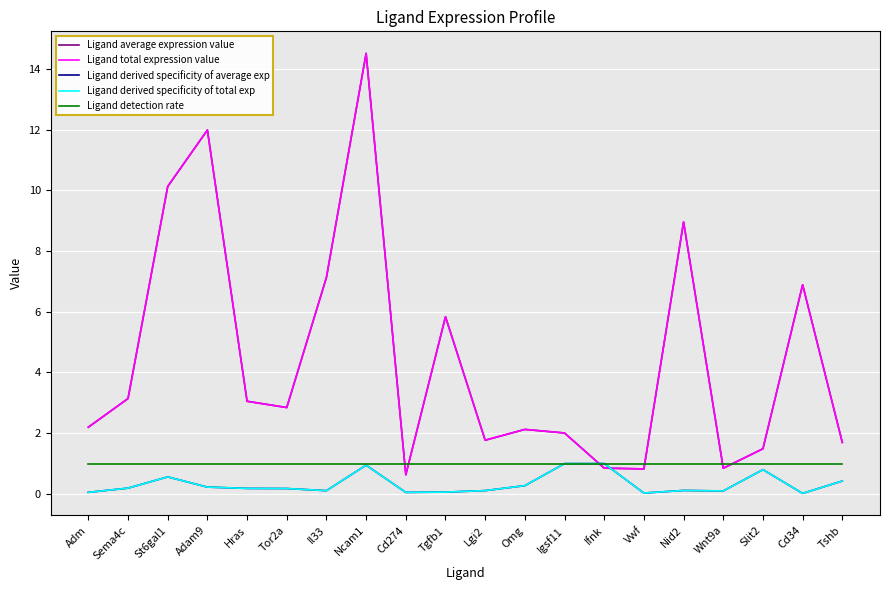

Is this an area chart (filled region under the line)?

No